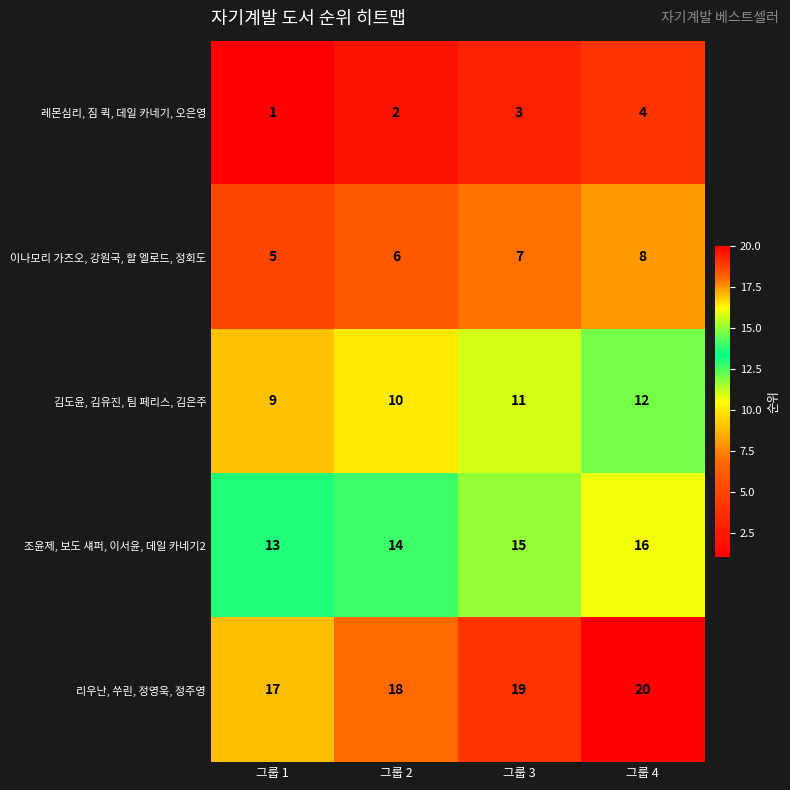

Which label corresponds to the largest value in the chart?

그룹 4